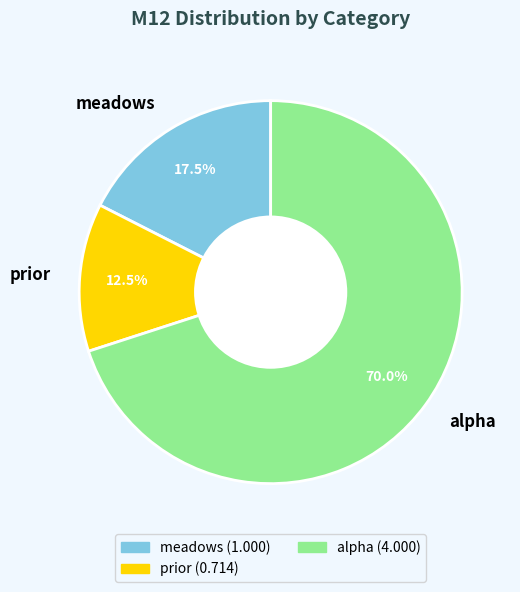

To the nearest percent, what is the average slice percentage?

33%